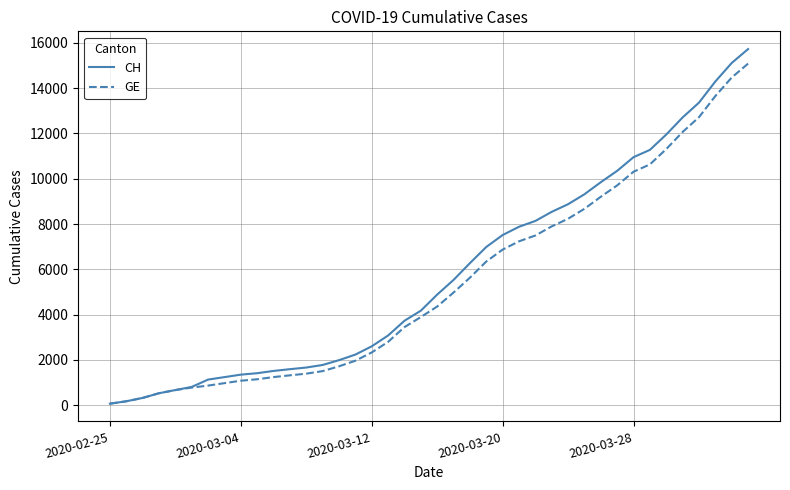

Which series has the largest range (max minus min)?

CH